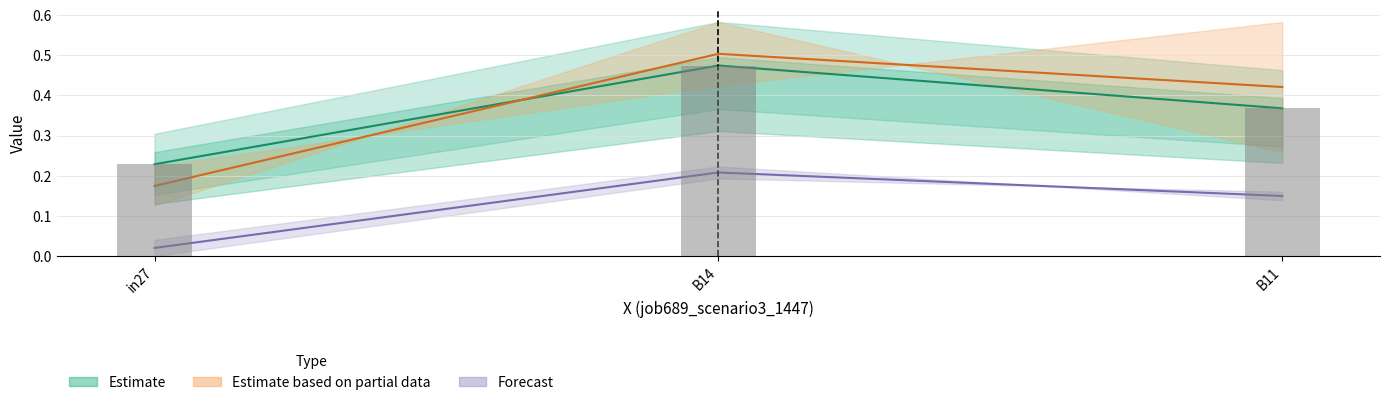

Rank the categories by job679_scenario2_1421 value from lowest to highest.

in27, B11, B14